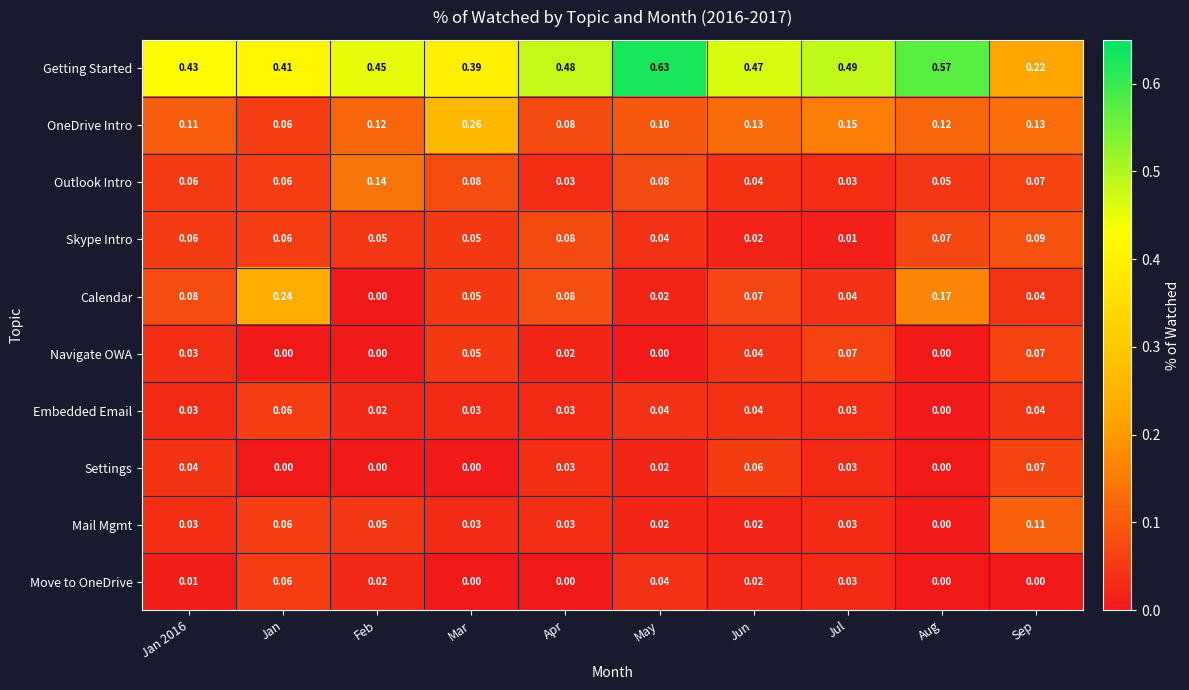

Which category has the highest value in the Calendar series?

Jan